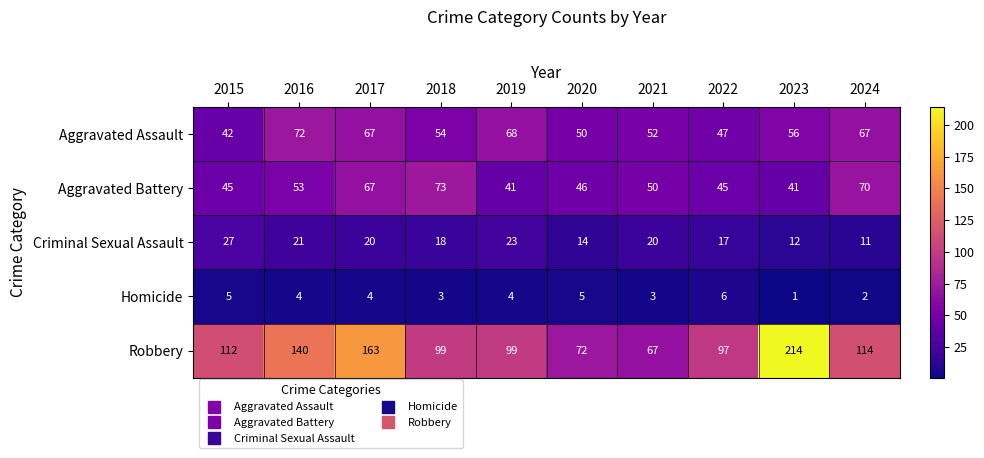

What is the difference between the highest and lowest values at 2020?

67